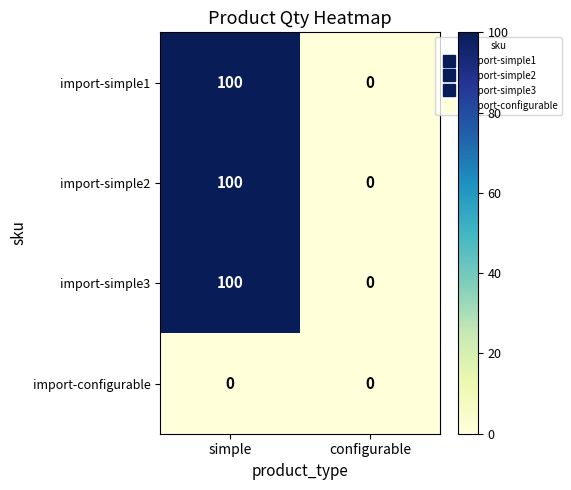

What is the average value of the import-simple1 series?

50